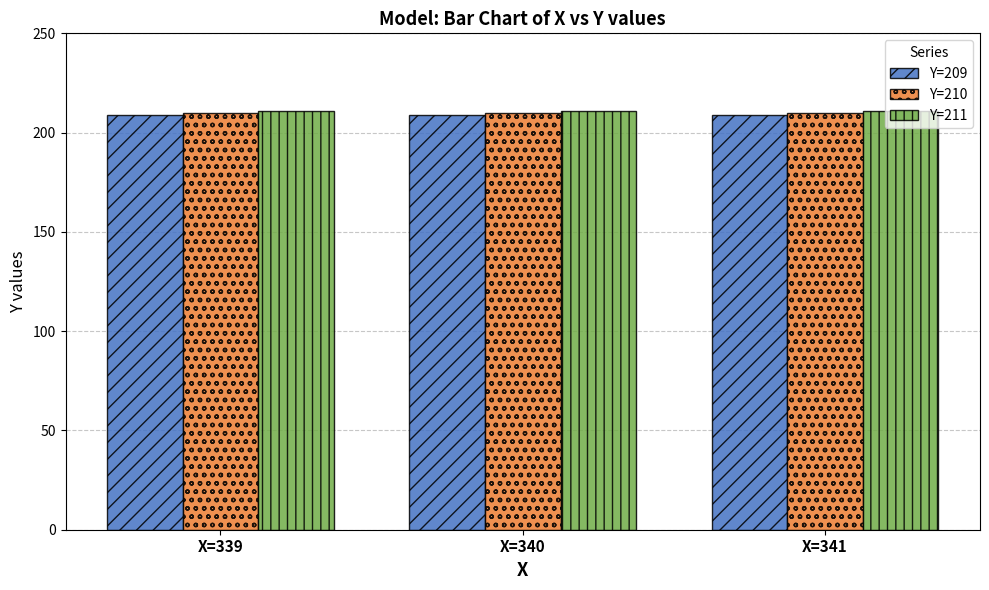

The value of Y=210 at X=339 is 346. True or false?

False